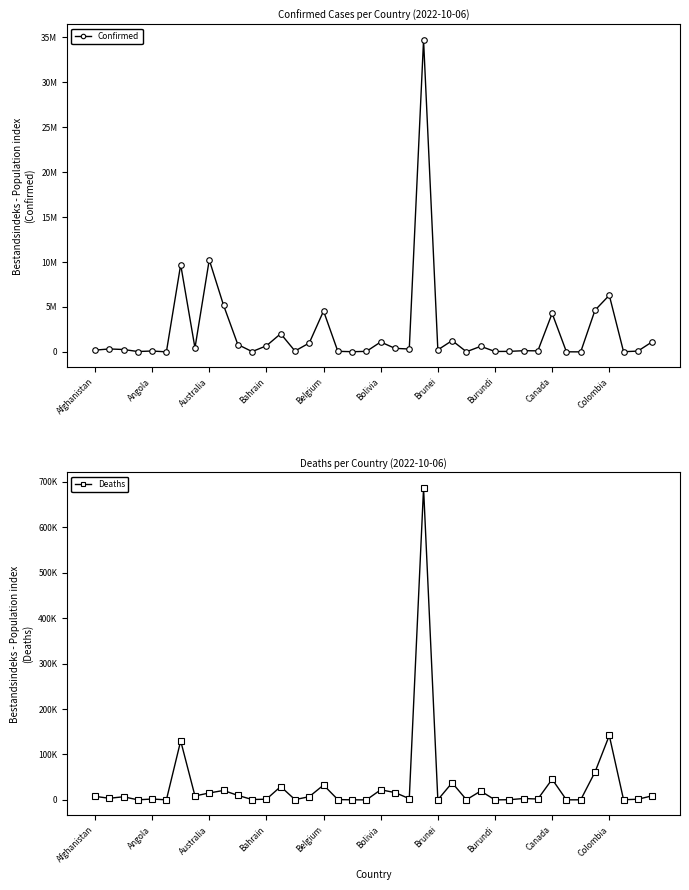

How many data points in Deaths are above 3589?

19